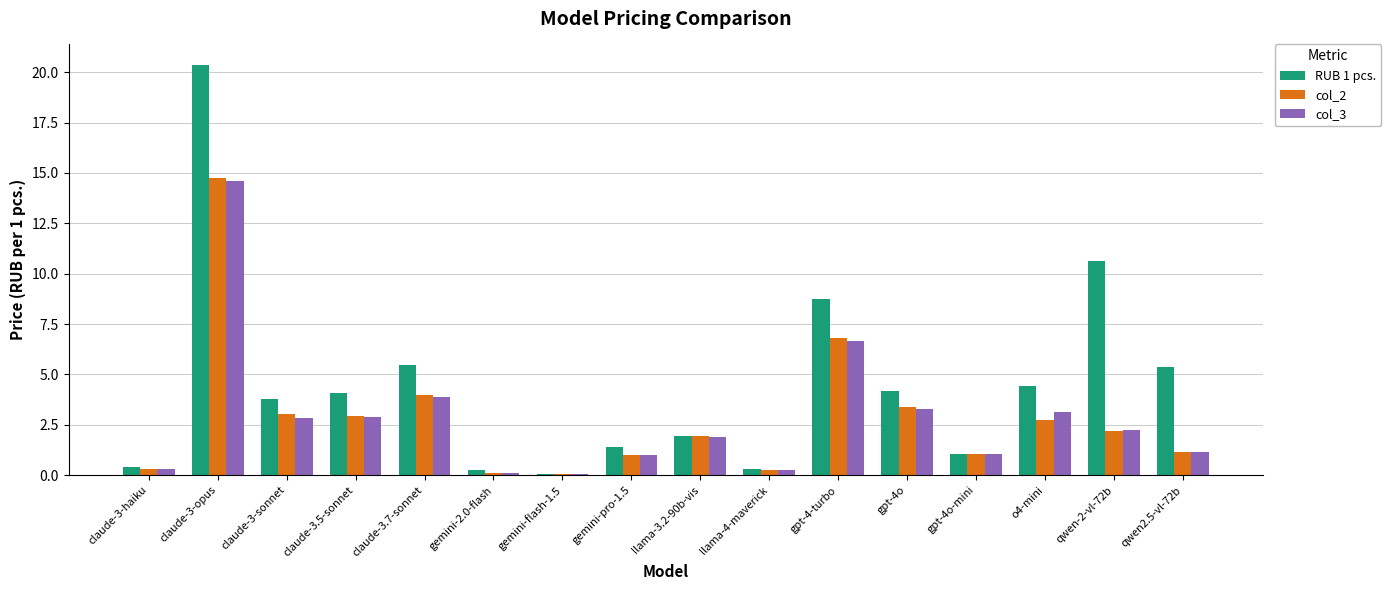

Is the value of col_3 at claude-3.5-sonnet greater than the value of RUB 1 pcs. at llama-4-maverick?

Yes